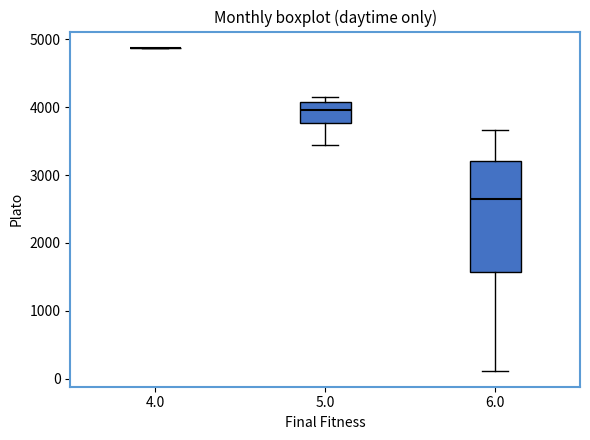

Which box is the tallest, from its lower edge to its upper edge?

6.0